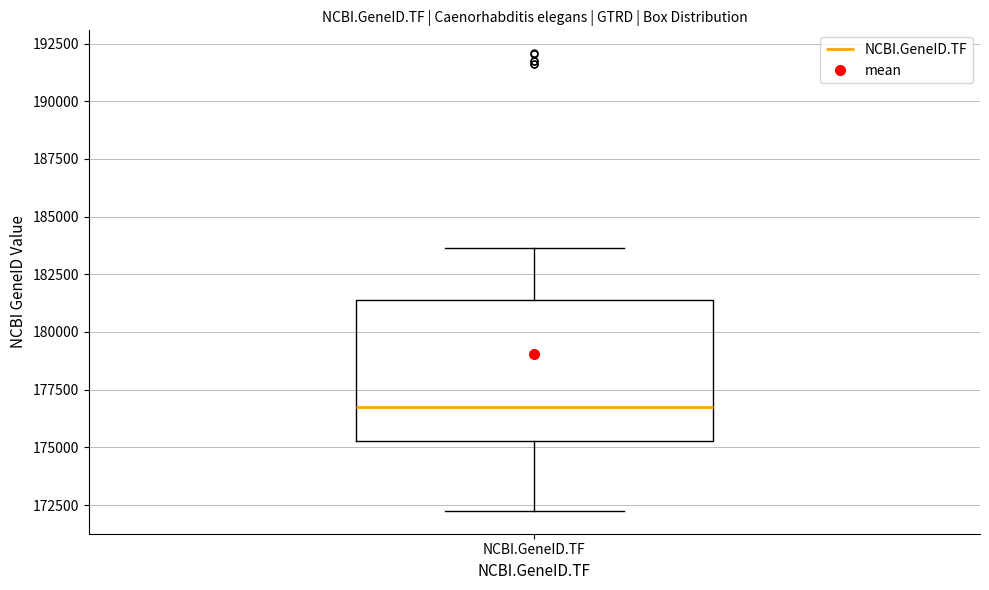

Transcribe this box plot: give where the median line is, the range the box spans, and where the two whiskers end, as read against the y-axis. The values are not printed on the chart, so give them approximately, as read against the axis.

median 177000, box 175500 to 181500, whiskers 172000 to 183500